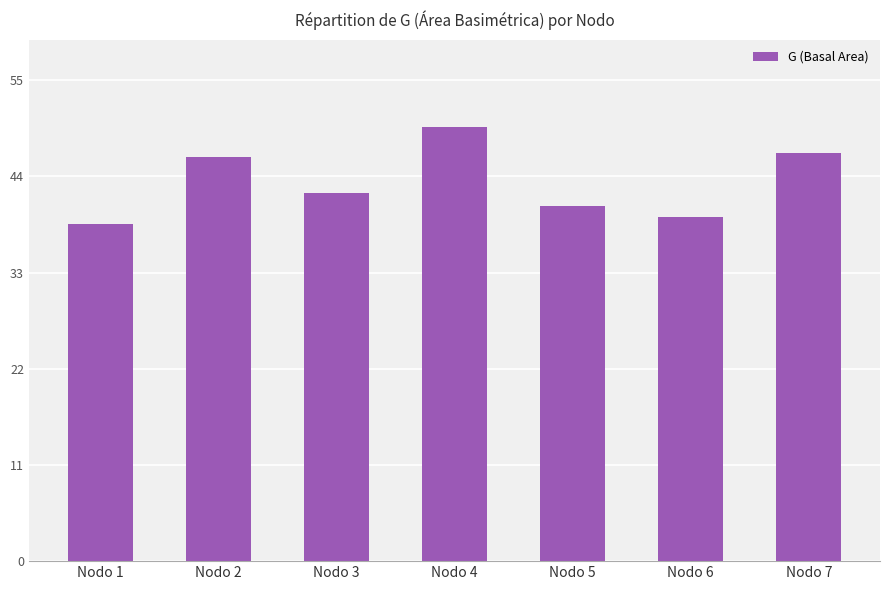

What is the difference between the maximum and second lowest values?

10.3